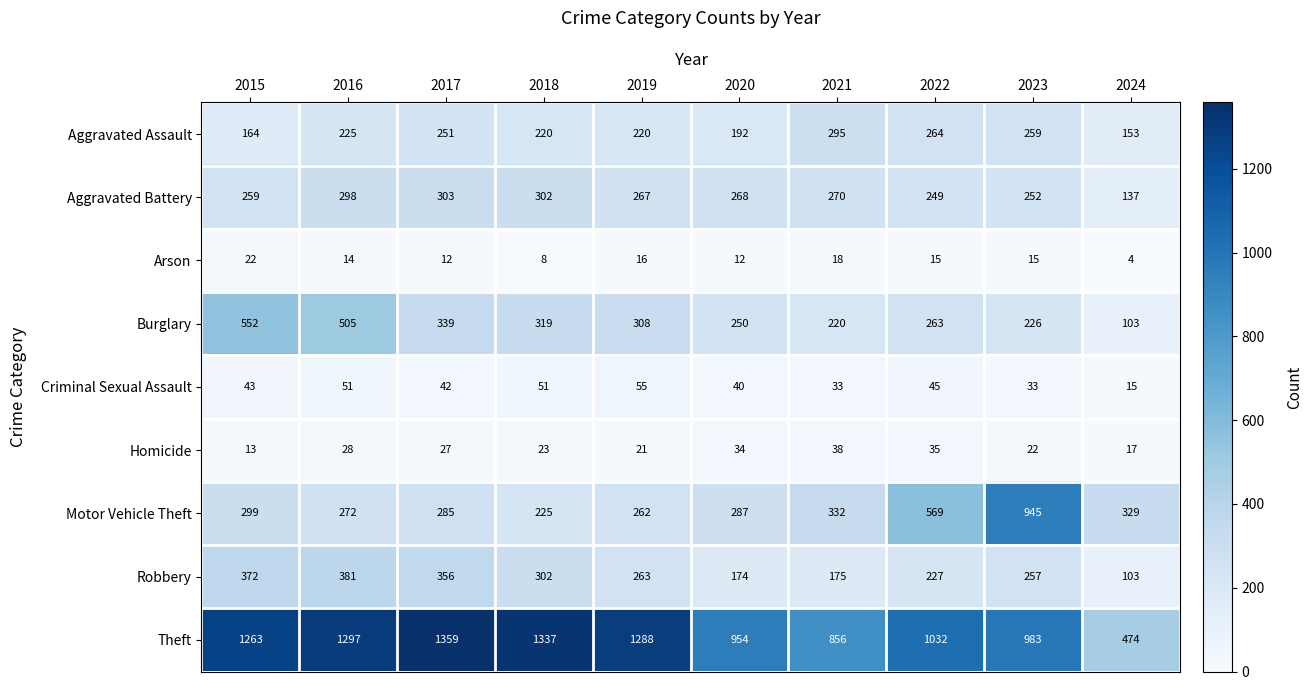

What is the total value across all series at 2016?

3071